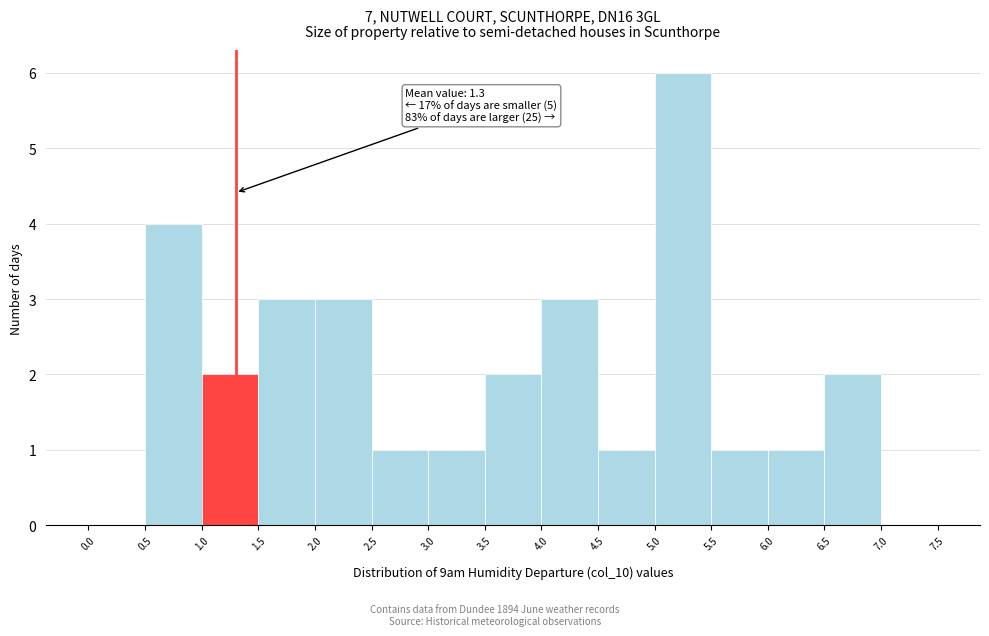

Over which range of the x-axis is the bar tallest?

5.0 to 5.5